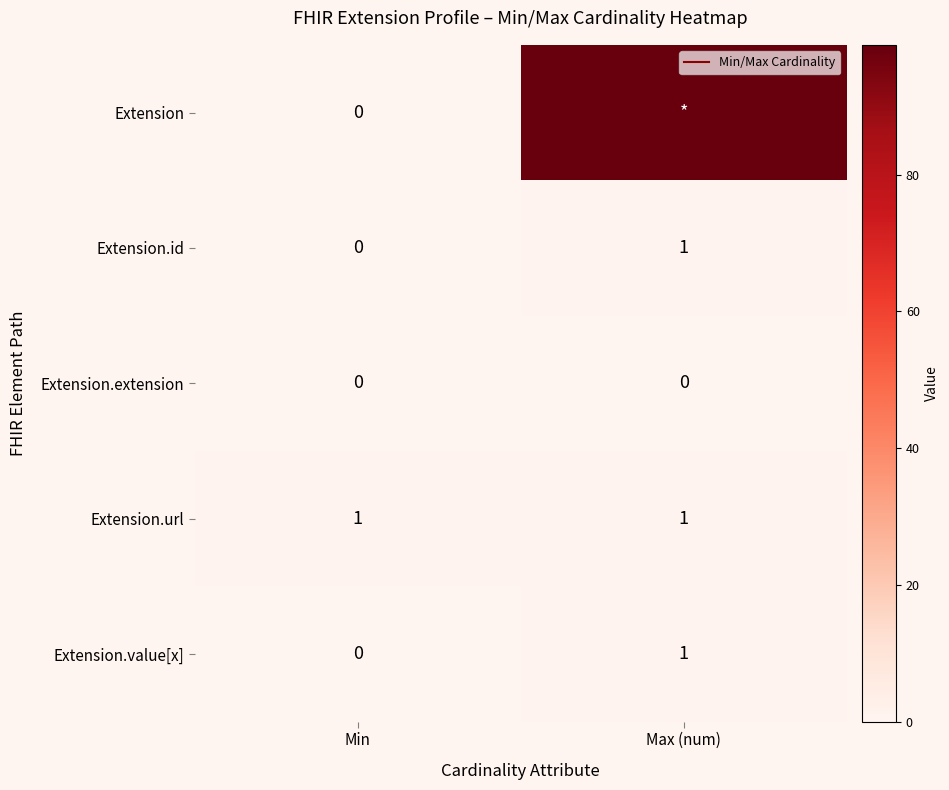

How many Extension.id values are between 0 and 1?

2